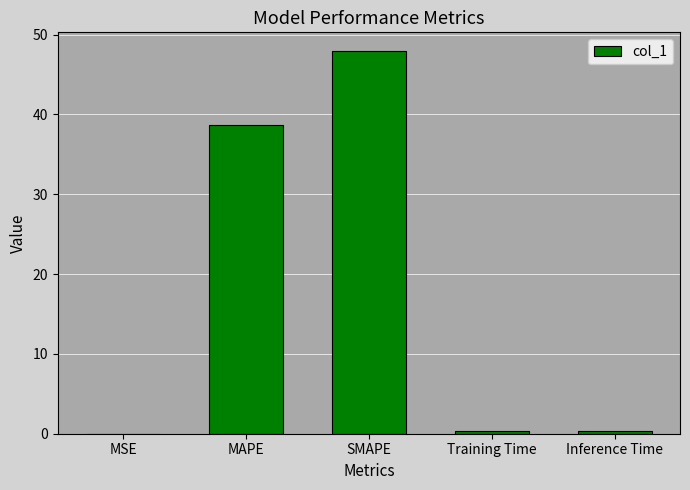

Is it true that the value at MSE is 0.0?

True